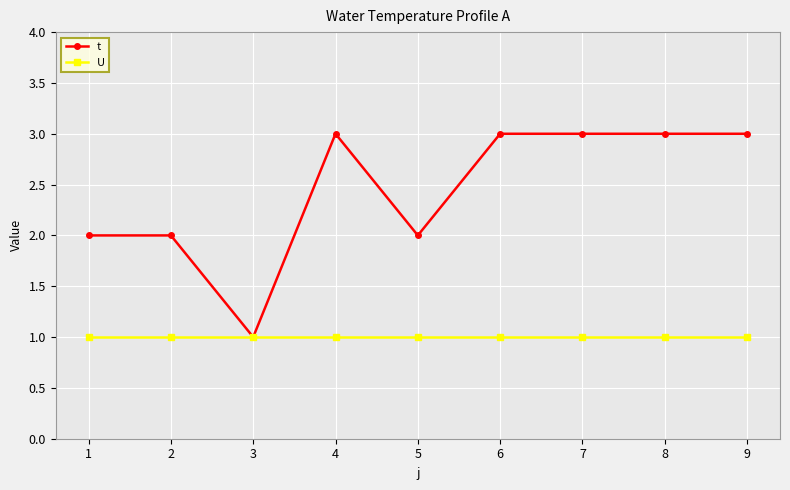

What is the maximum value for U?

1